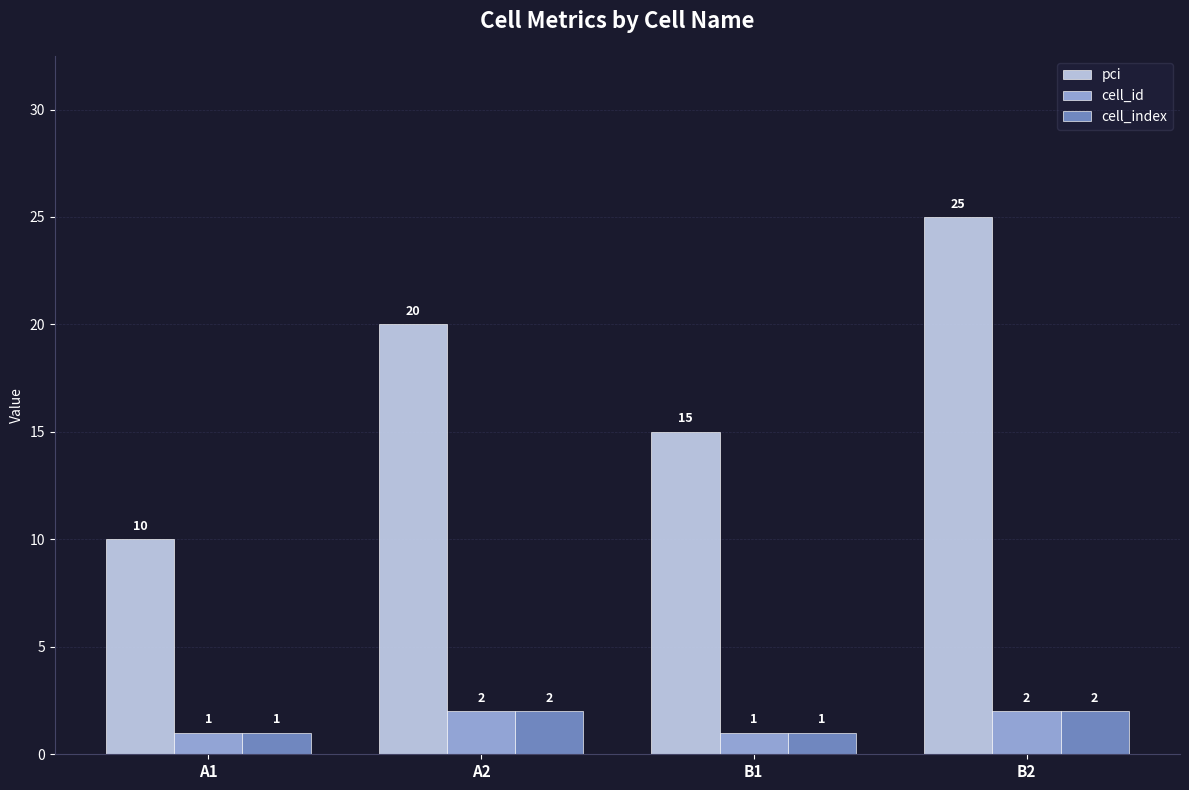

What is the label of the 1st bar from the right?

B2